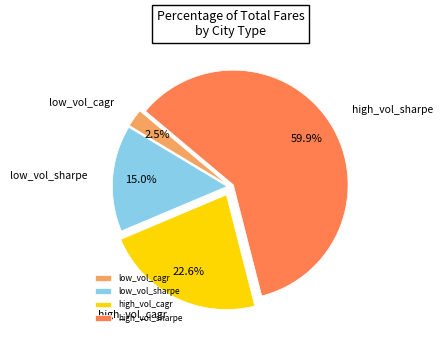

Between low_vol_sharpe and low_vol_cagr, which is larger?

low_vol_sharpe